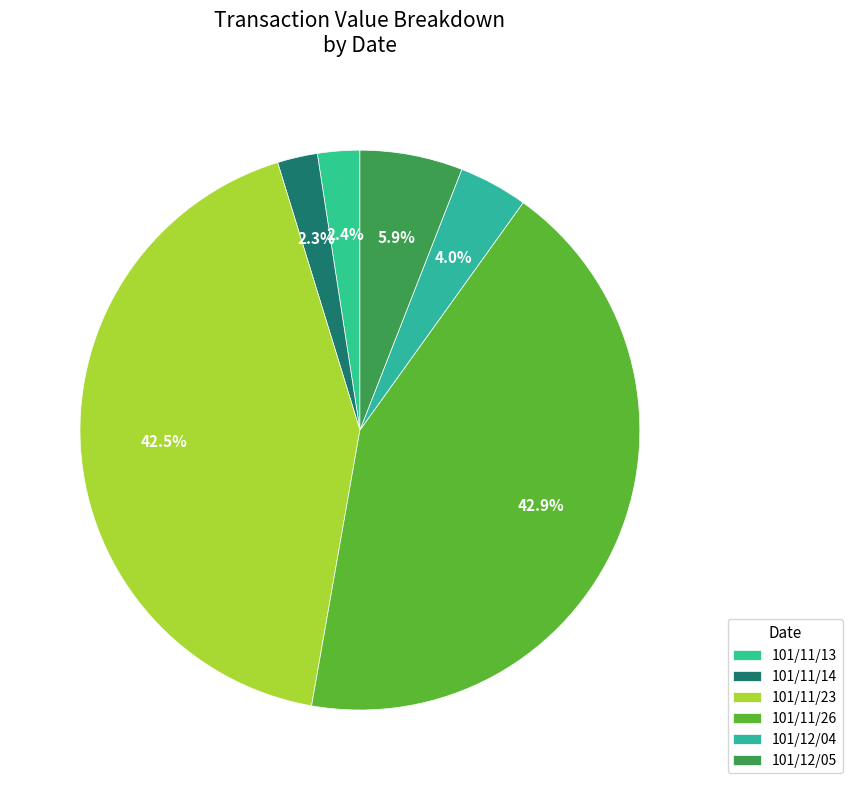

What is the largest slice in the pie chart?

101/11/26